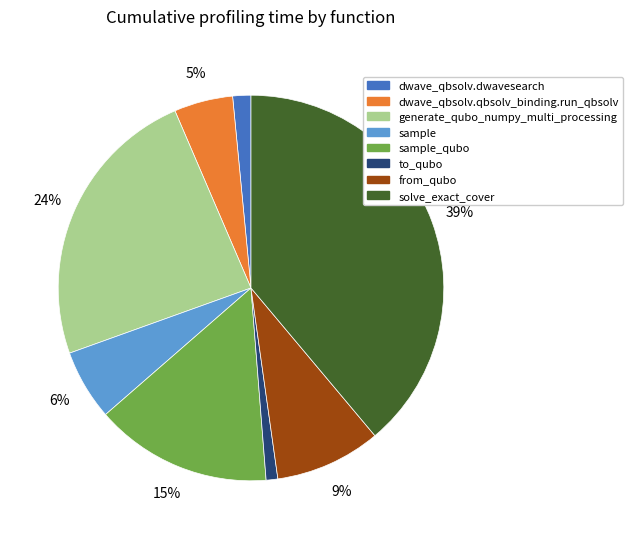

Rank the categories by value from highest to lowest.

solve_exact_cover, generate_qubo_numpy_multi_processing, sample_qubo, from_qubo, sample, dwave_qbsolv.qbsolv_binding.run_qbsolv, dwave_qbsolv.dwavesearch, to_qubo